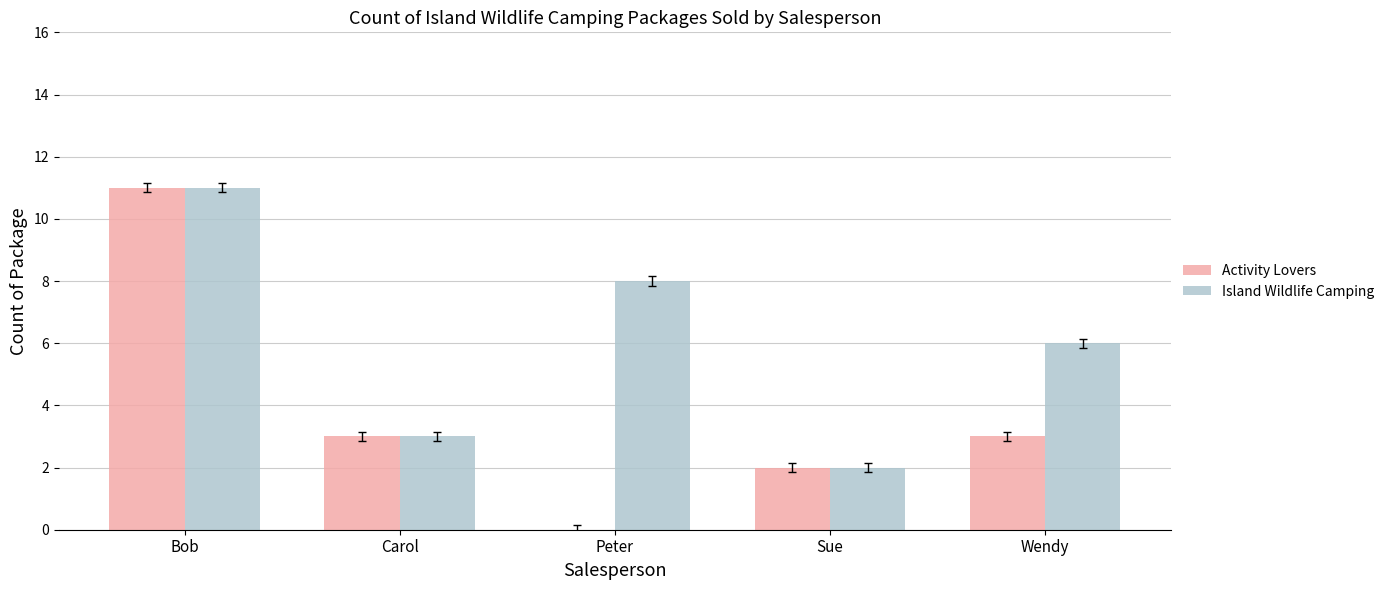

True or false: Island Wildlife Camping has a value of 8 at Peter.

True